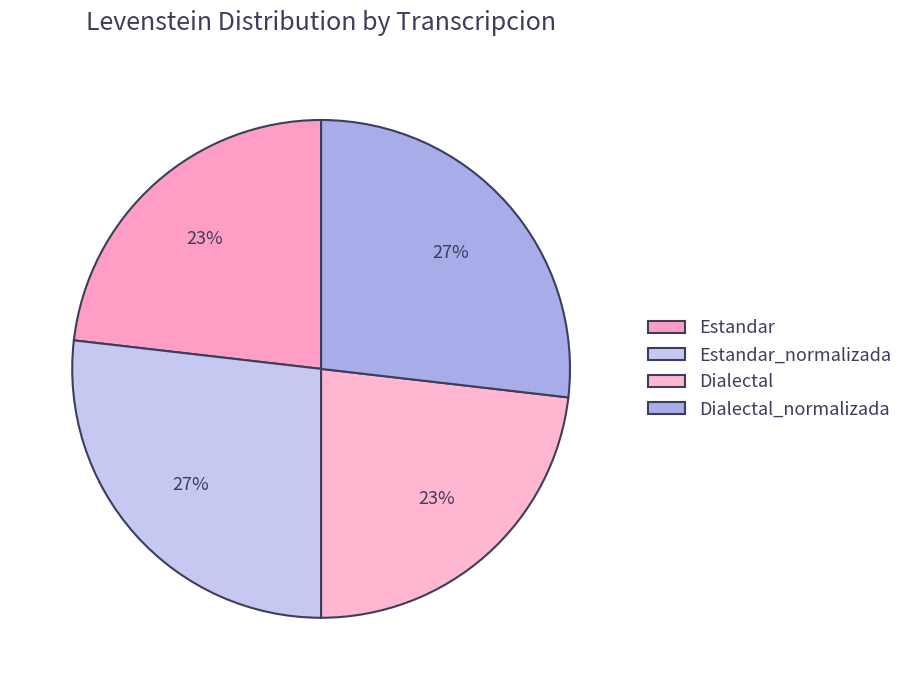

What percentage is NOT represented by Estandar?

76.8%